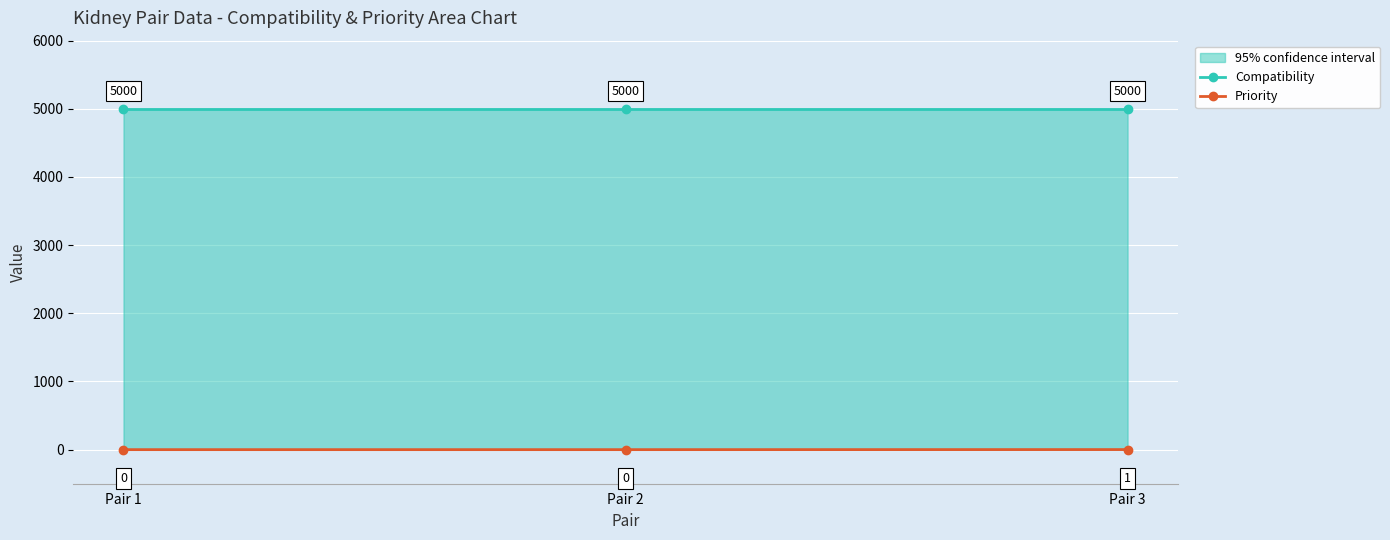

The value of Compatibility at Pair 1 is 5000. True or false?

True